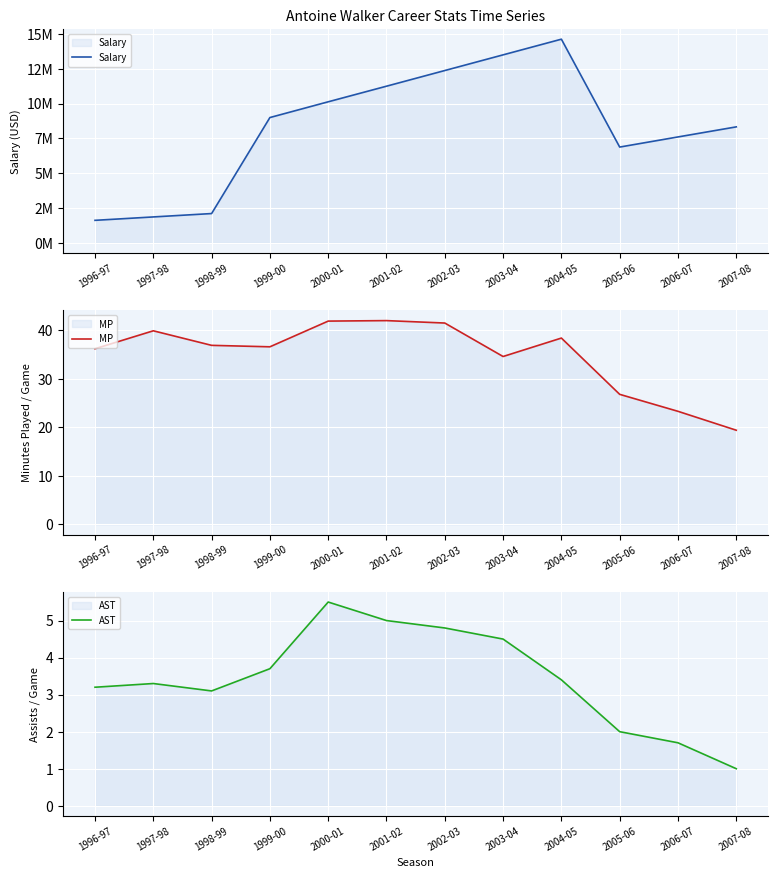

In Salary, how many points are lower than both neighbors (excluding endpoints)?

1